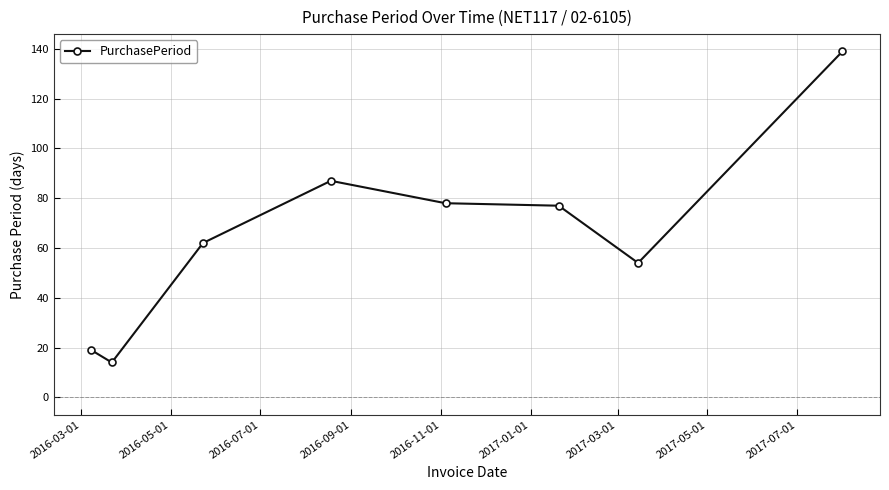

What is the average value?

66